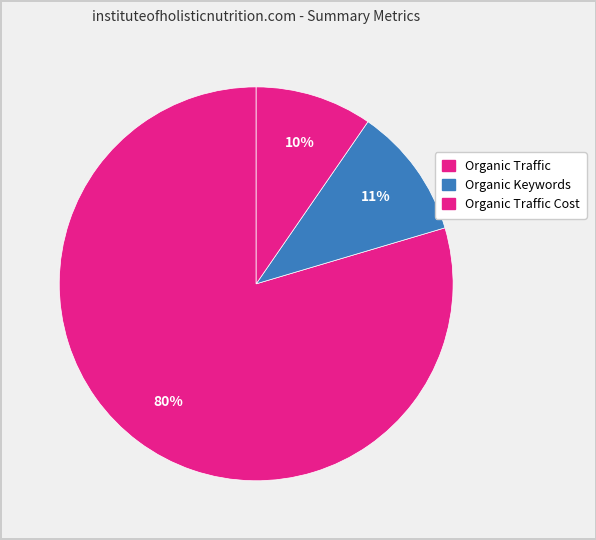

Count the number of slices in the pie.

3